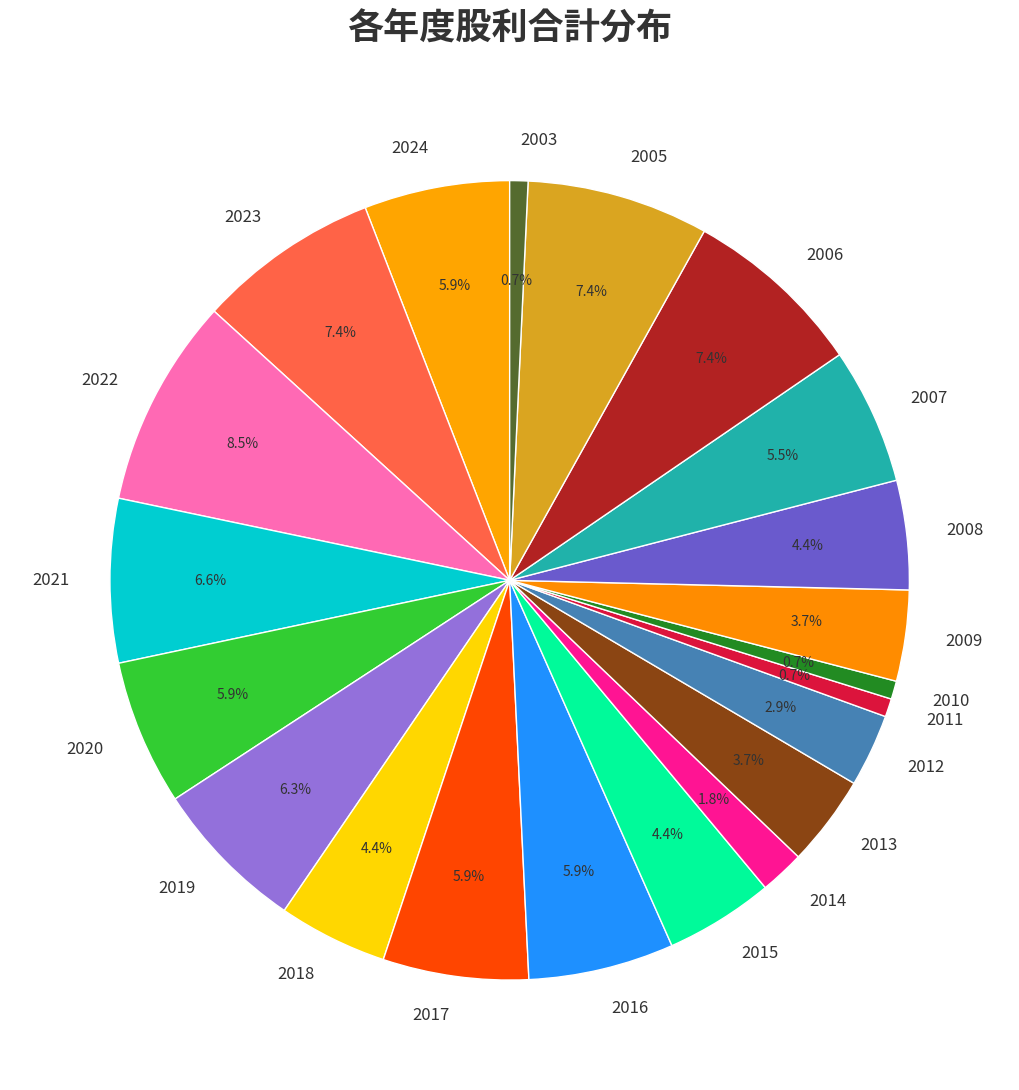

Does 2021 account for over 50% of the chart?

No